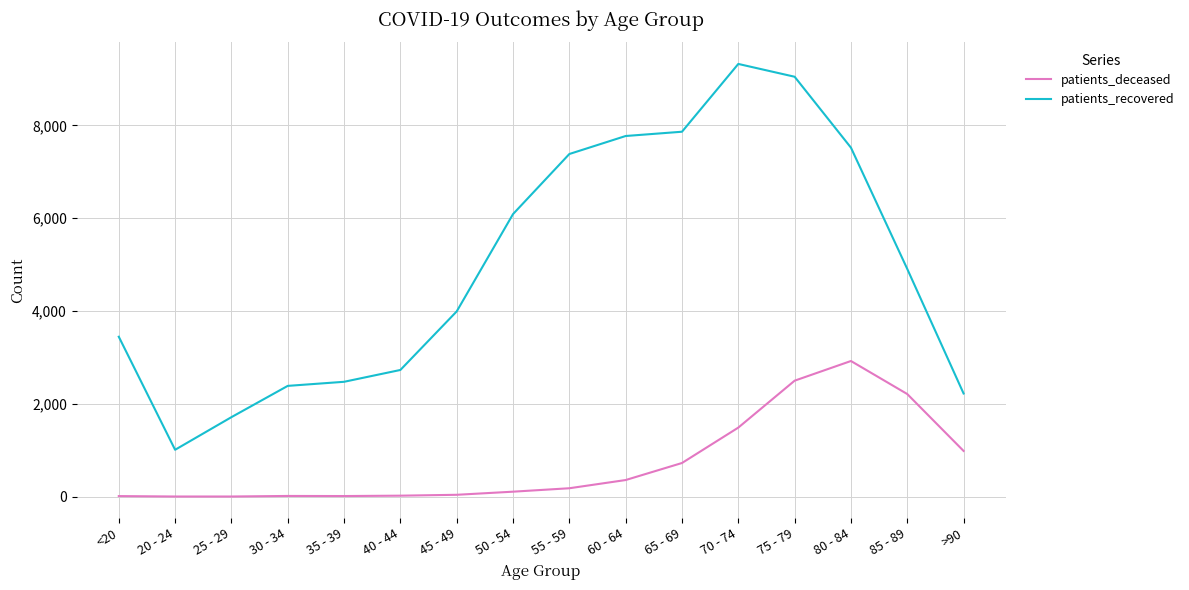

Which series has the largest range (max minus min)?

patients_recovered